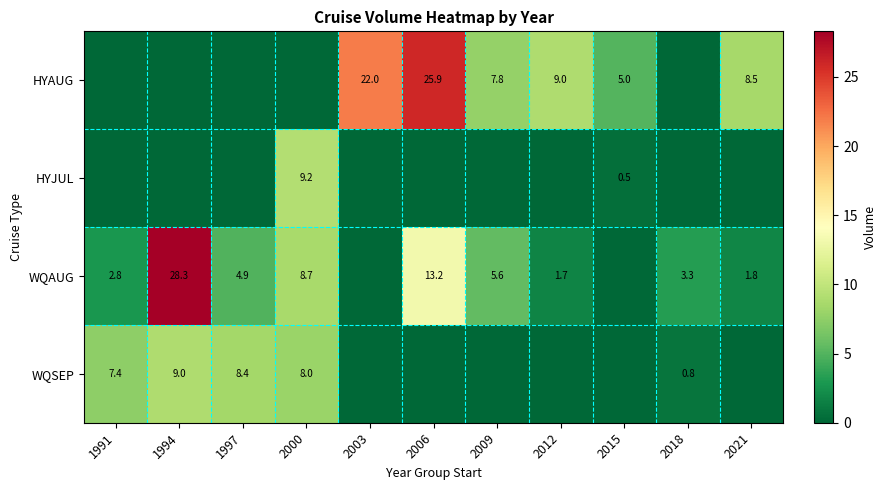

Between 2021 and 2006, which is larger?

2006